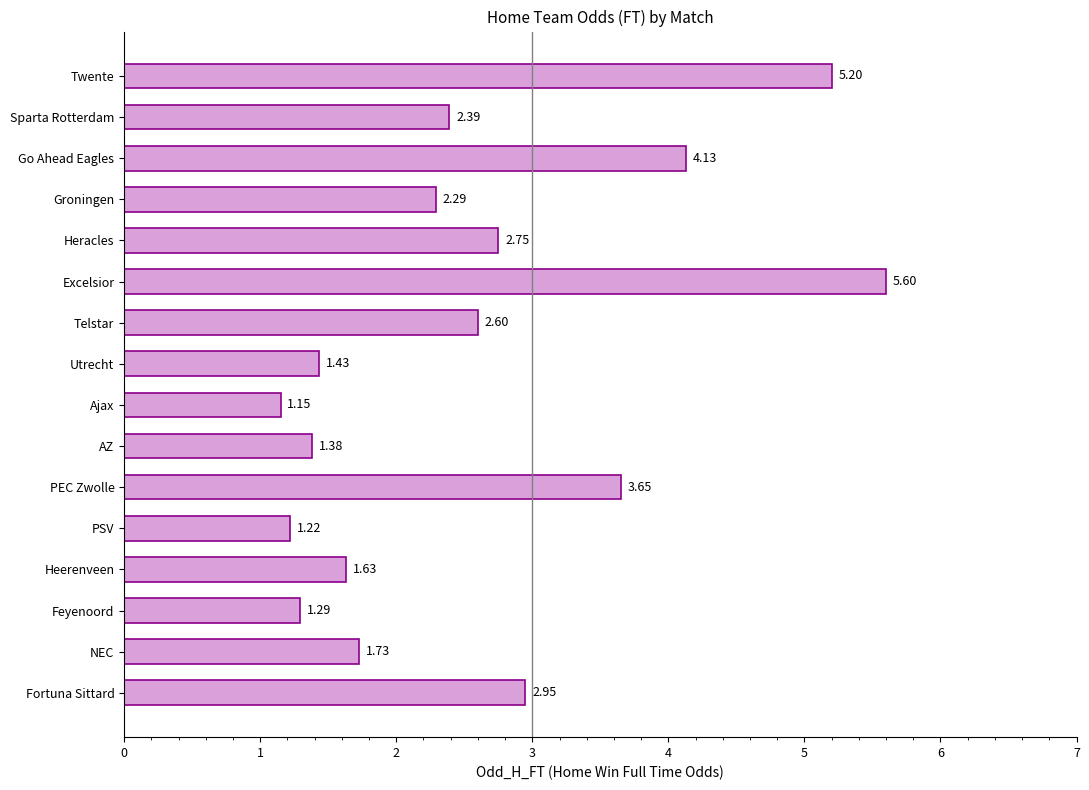

Which label corresponds to the smallest value in the chart?

Ajax